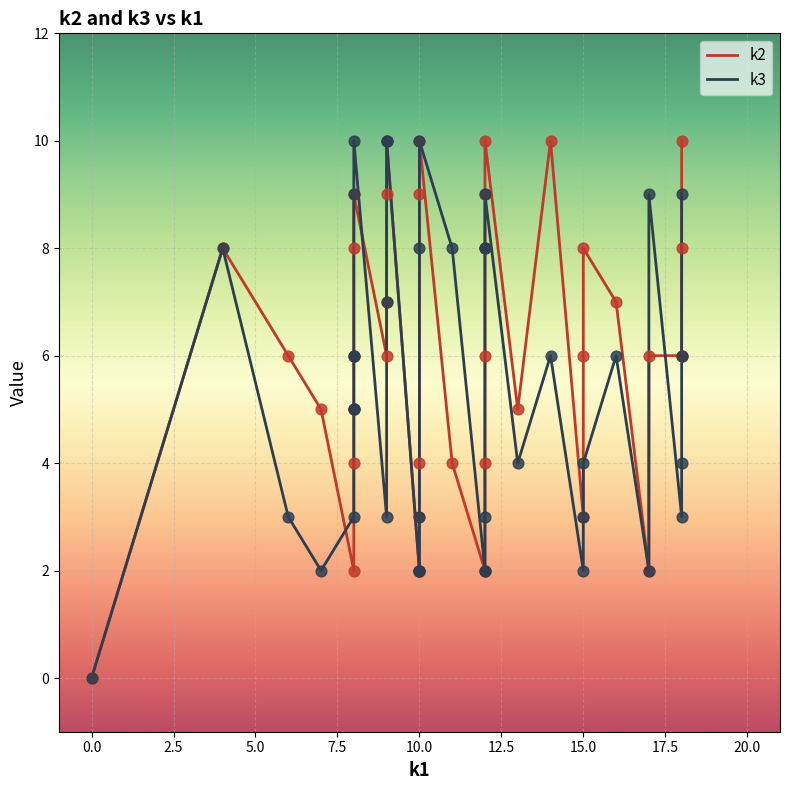

What are all the series names shown in the legend?

k2, k3